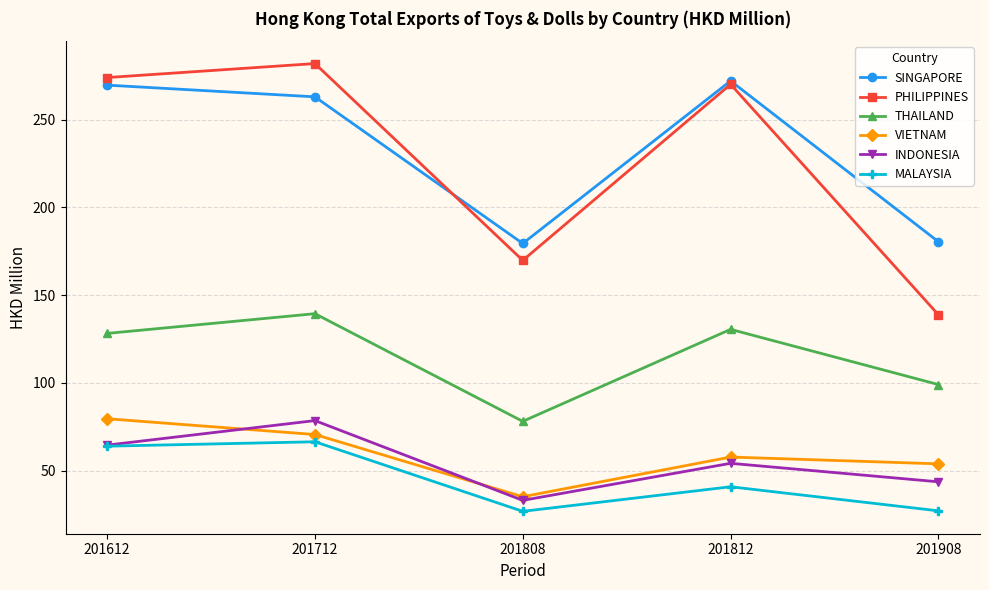

What is the smallest value displayed?

26.7